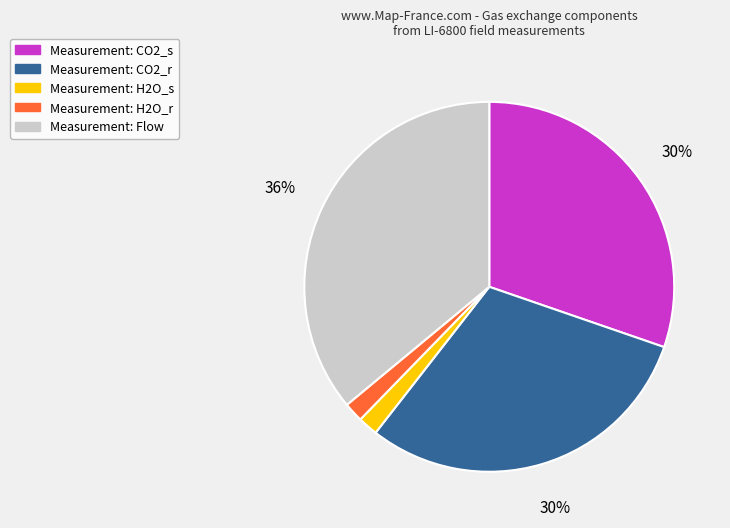

Does any single category account for the majority?

No